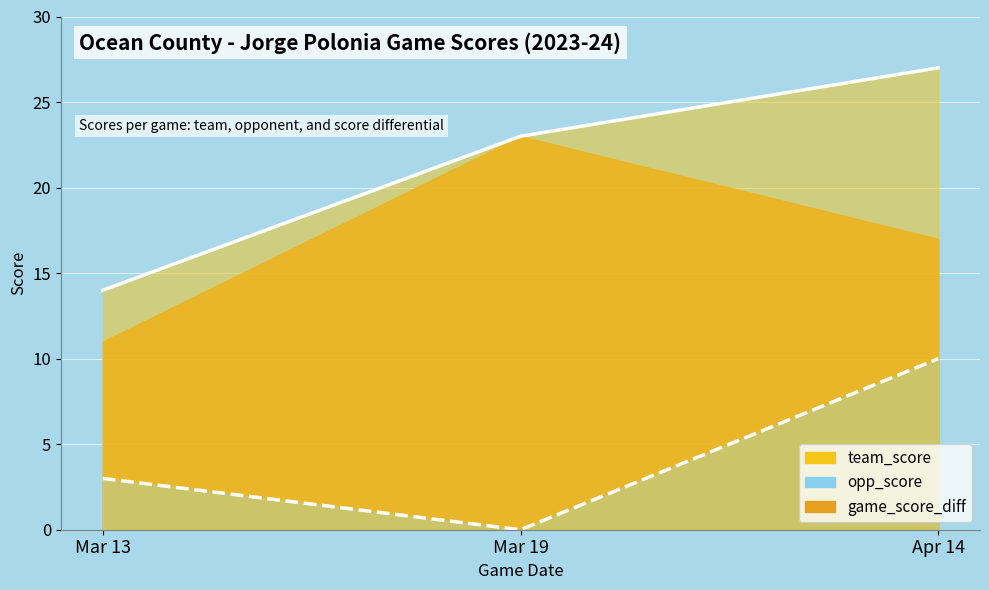

Count the team_score_line values in the range 14 to 27.

3